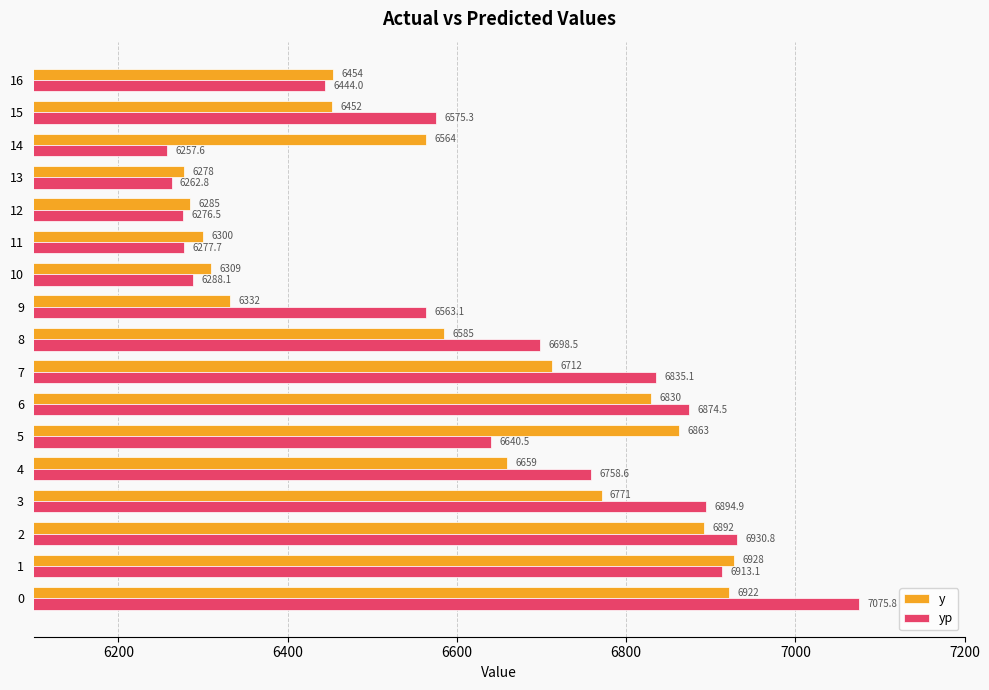

Which series has the widest spread of values?

yp